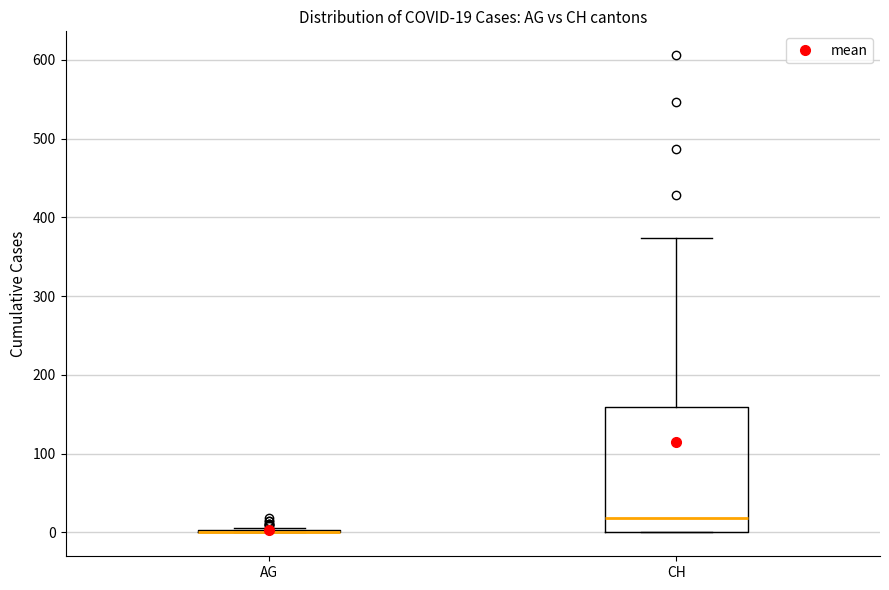

Which box is the tallest, from its lower edge to its upper edge?

CH